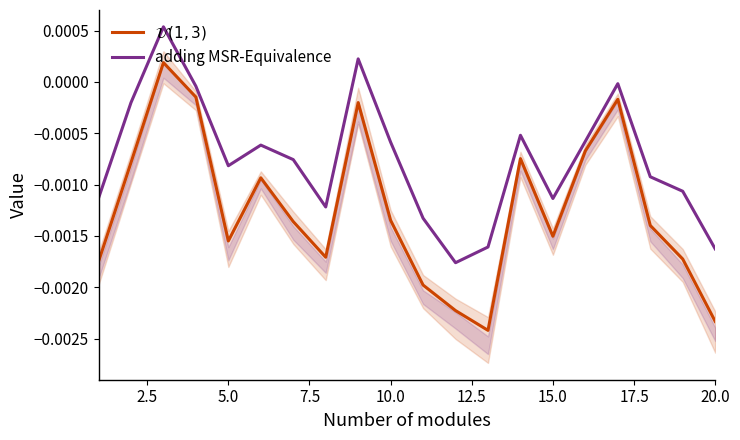

At how many categories does at least one series exceed 0?

2